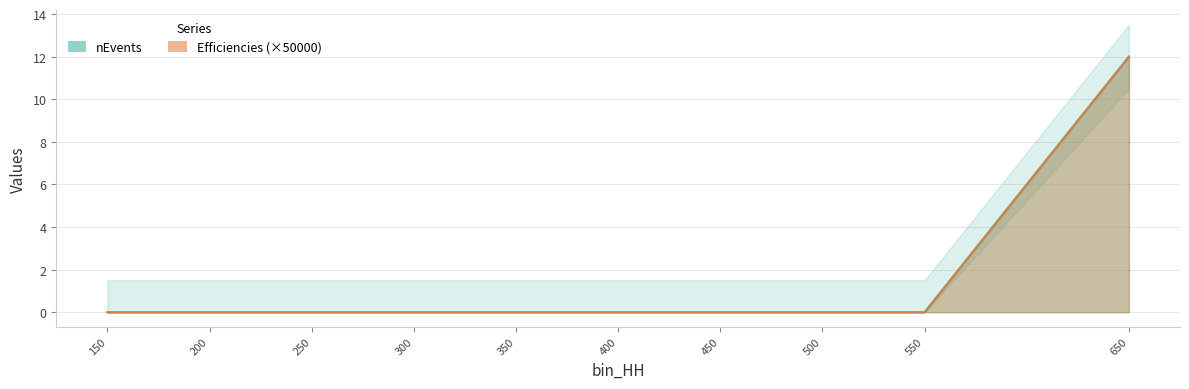

Is the value of Efficiencies at 200 greater than the value of nEvents at 500?

No